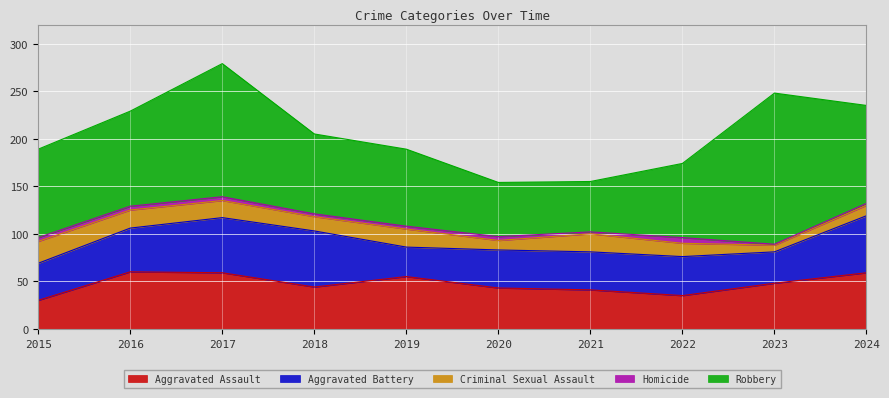

At which category is the sum across all series the highest?

2017